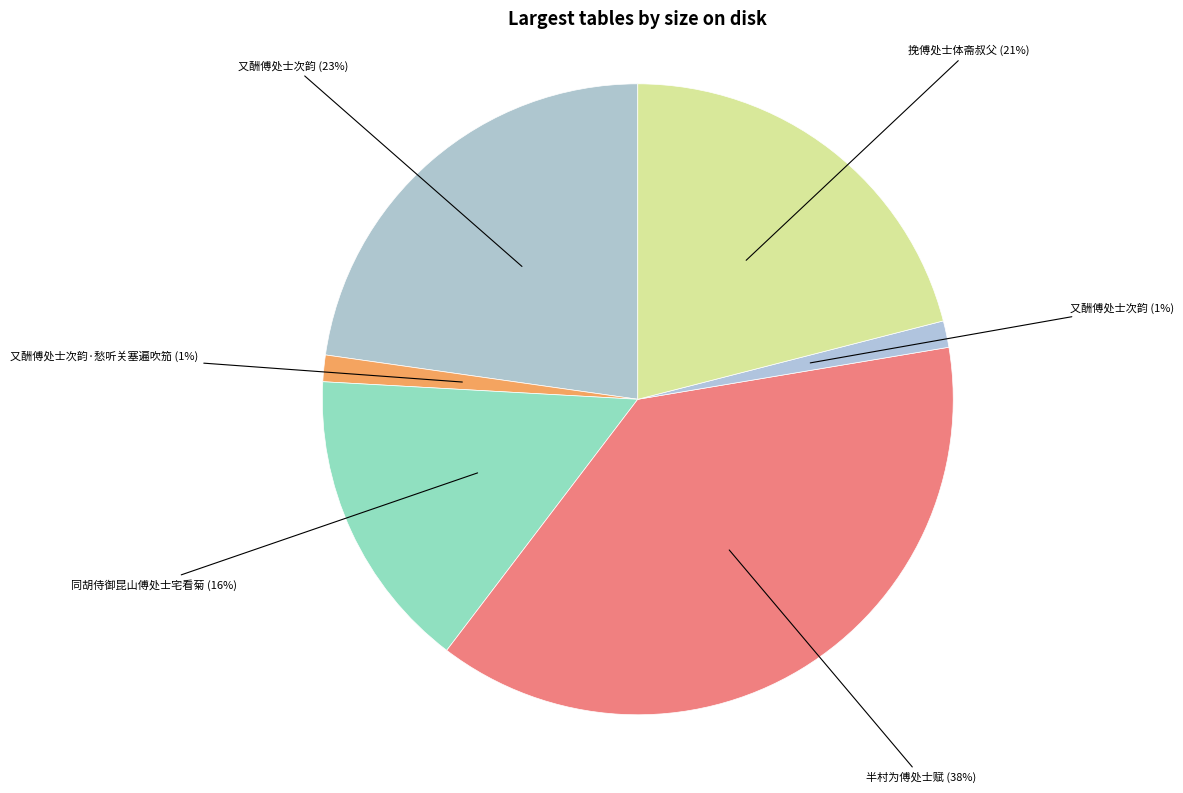

Which slice is the smallest?

又酬傅处士次韵